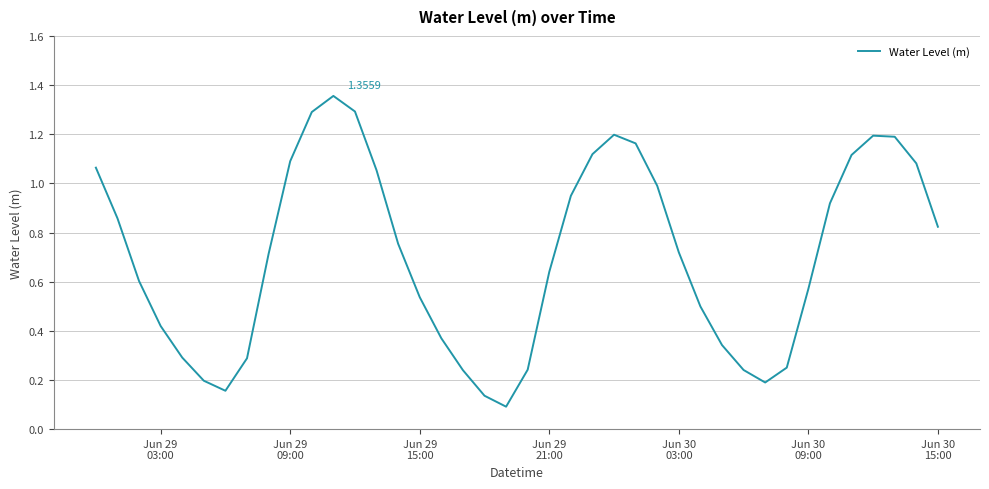

What is the difference between the maximum and minimum values?

1.3